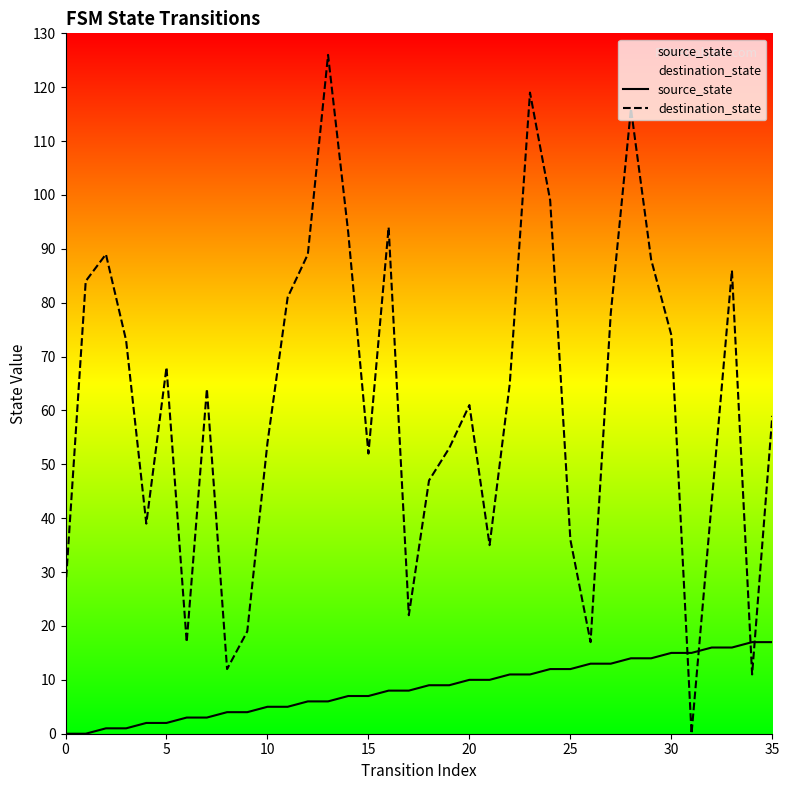

Which series has the largest range (max minus min)?

destination_state